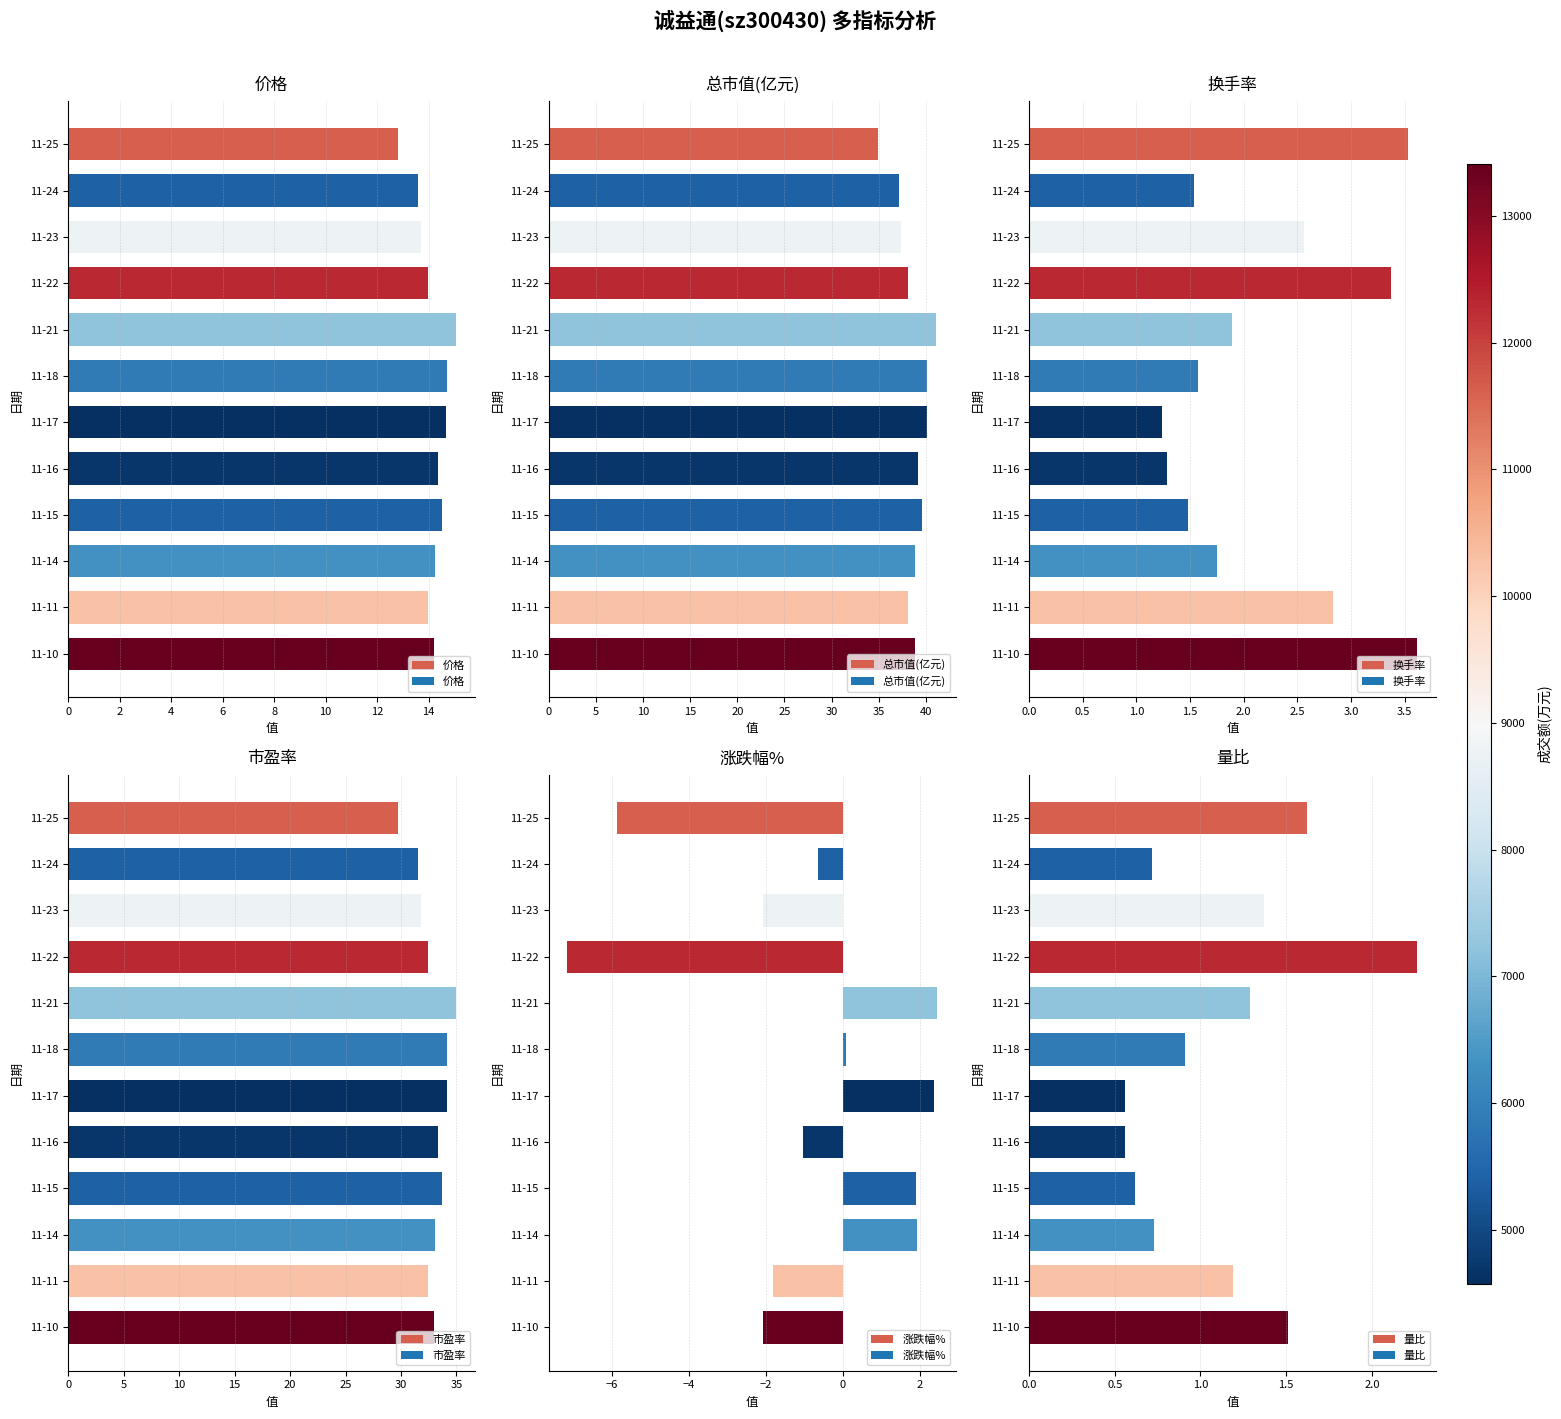

Reading left to right, list all the values displayed in this chart.

价格: 12.8	13.6	13.7	14.0	15.1	14.7	14.7	14.3	14.5	14.2	14.0	14.2
总市值(亿元): 34.9	37.1	37.4	38.1	41.1	40.1	40.1	39.2	39.6	38.8	38.1	38.8
换手率: 3.5	1.5	2.6	3.4	1.9	1.6	1.2	1.3	1.5	1.8	2.8	3.6
市盈率: 29.7	31.6	31.8	32.5	35.0	34.1	34.1	33.3	33.7	33.0	32.4	33.0
涨跌幅%: -5.9	-0.7	-2.1	-7.2	2.5	0.1	2.4	-1.0	1.9	1.9	-1.8	-2.1
量比: 1.6	0.7	1.4	2.3	1.3	0.9	0.6	0.6	0.6	0.7	1.2	1.5